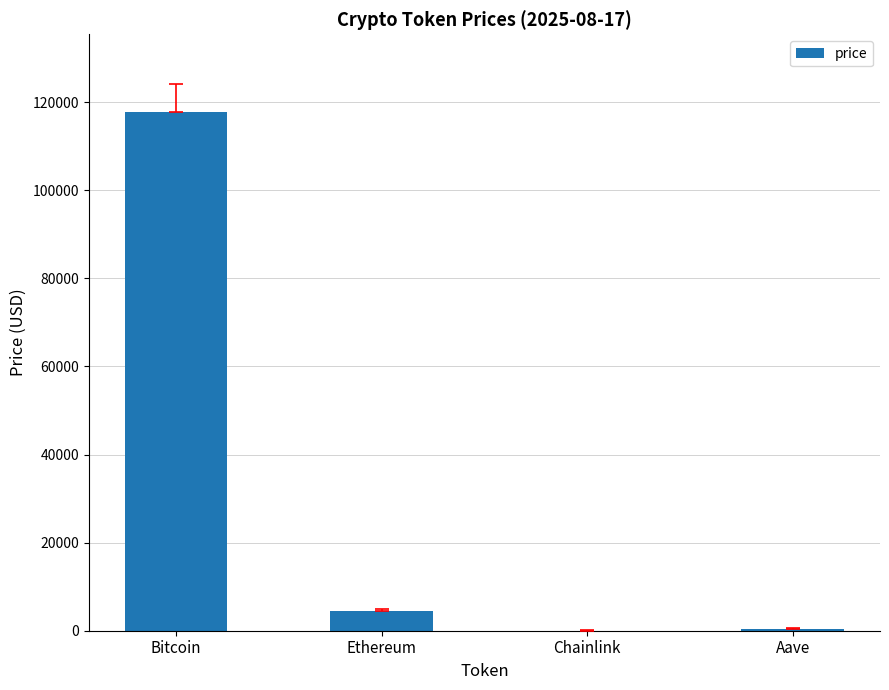

Are the bars horizontal?

No